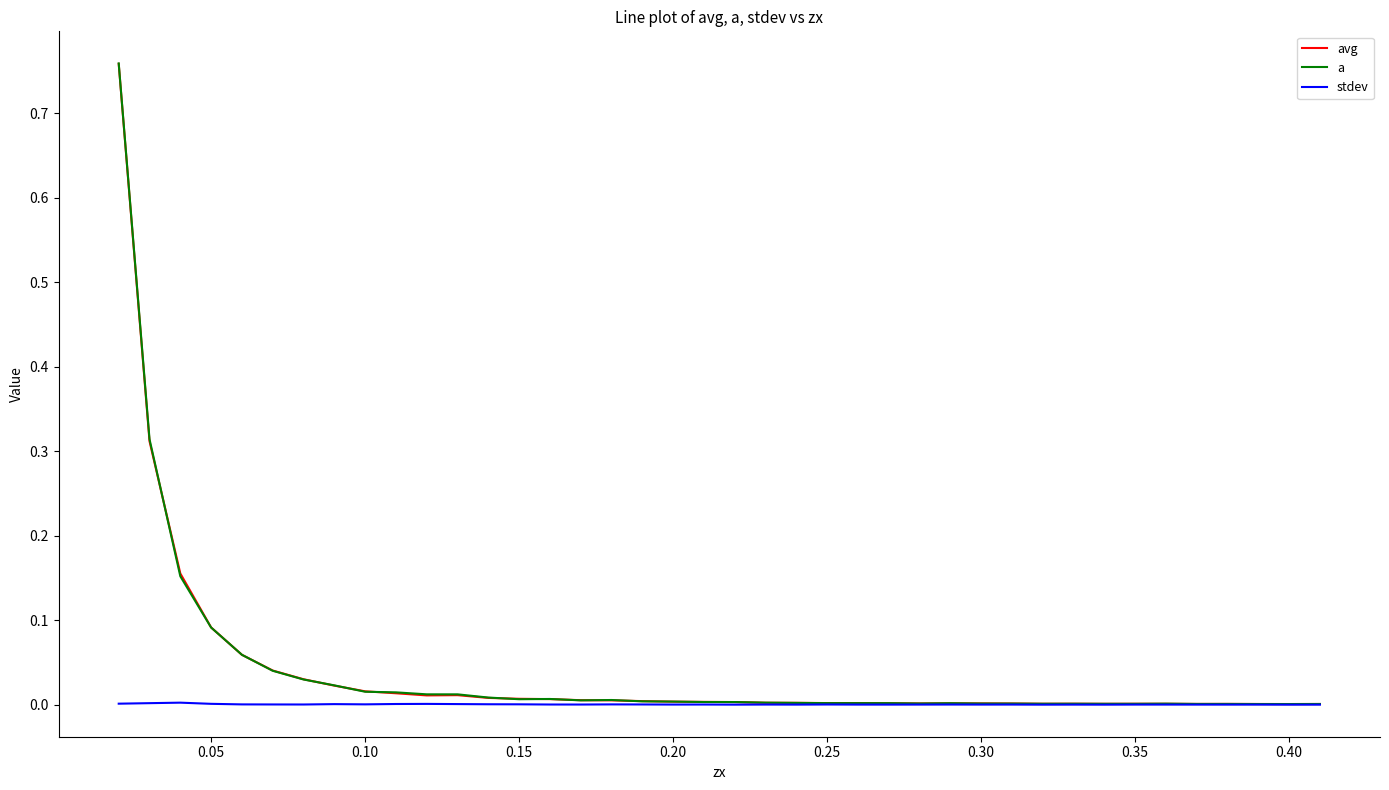

Which series has the widest spread of values?

a